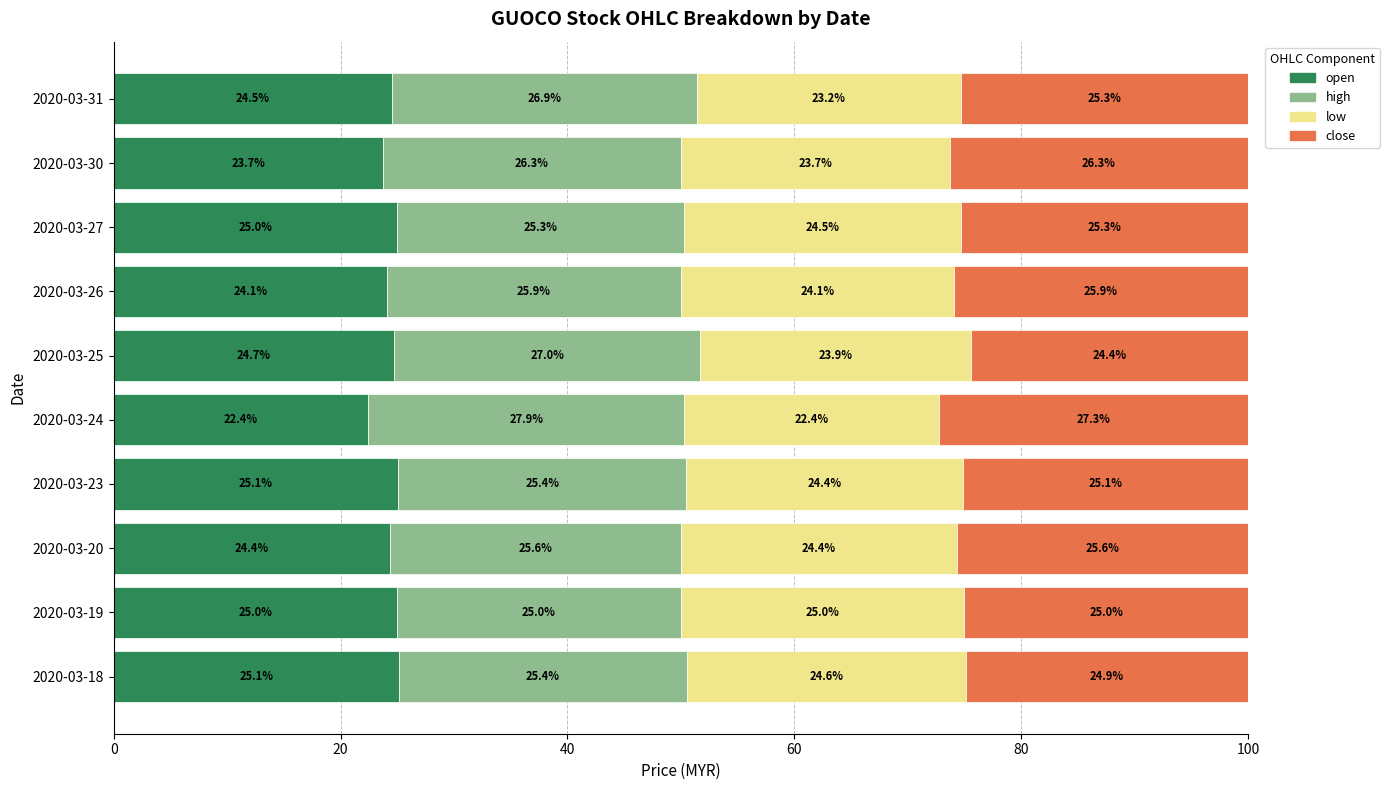

The open series shows 22.4 at 2020-03-24. True or false?

True